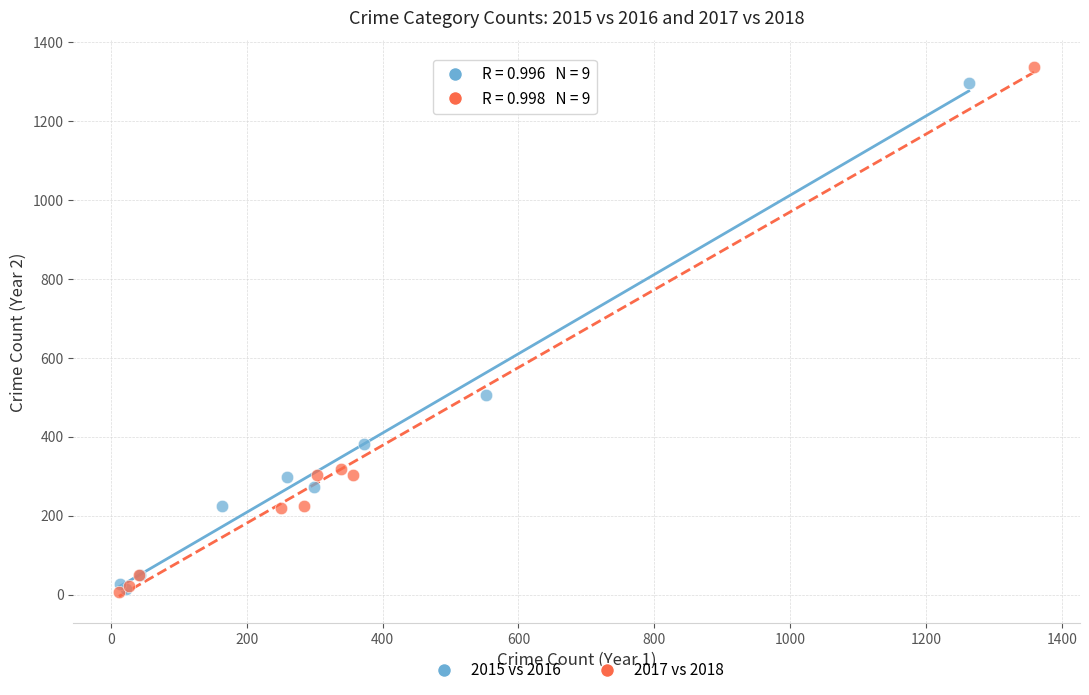

Which series has the widest spread of Y values?

2017 vs 2018